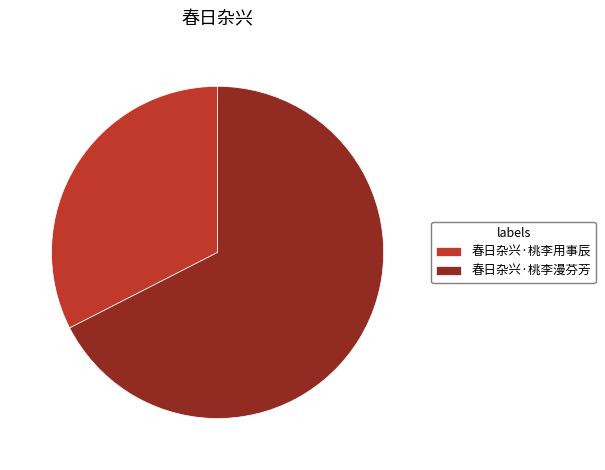

Which slice is the largest?

春日杂兴·桃李漫芬芳